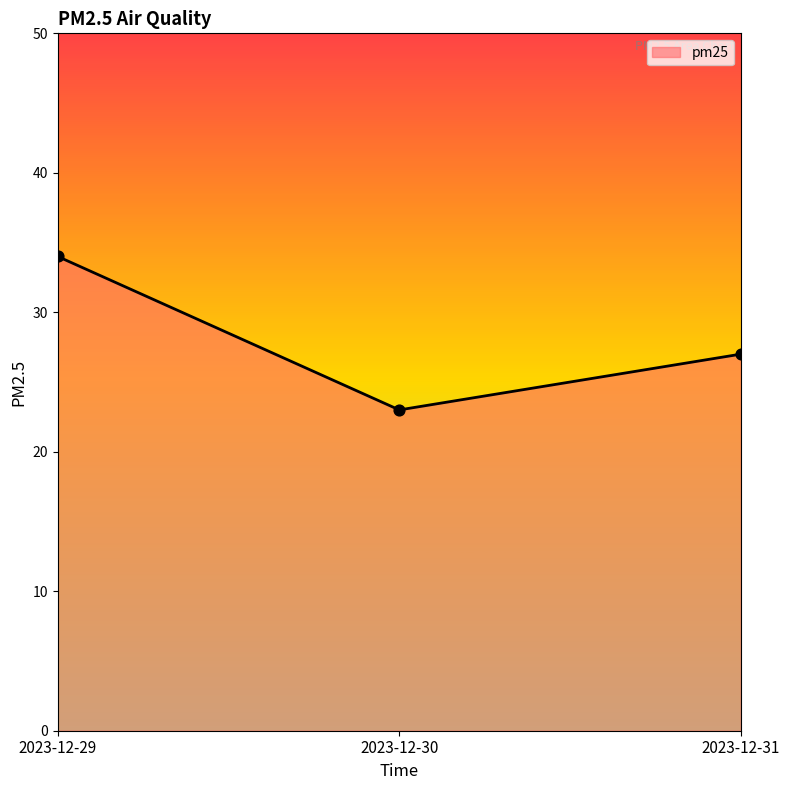

What is the change in value from 2023-12-29 to 2023-12-30?

-11